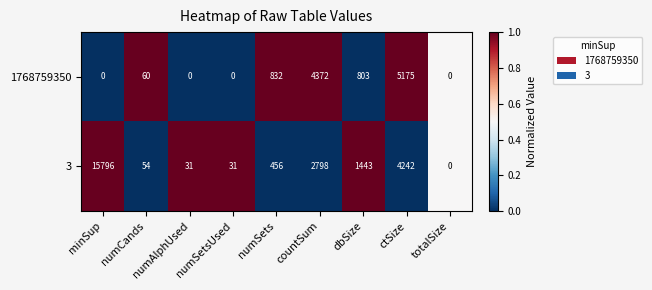

List the series in order of their peak value, lowest first.

1768759350, 3